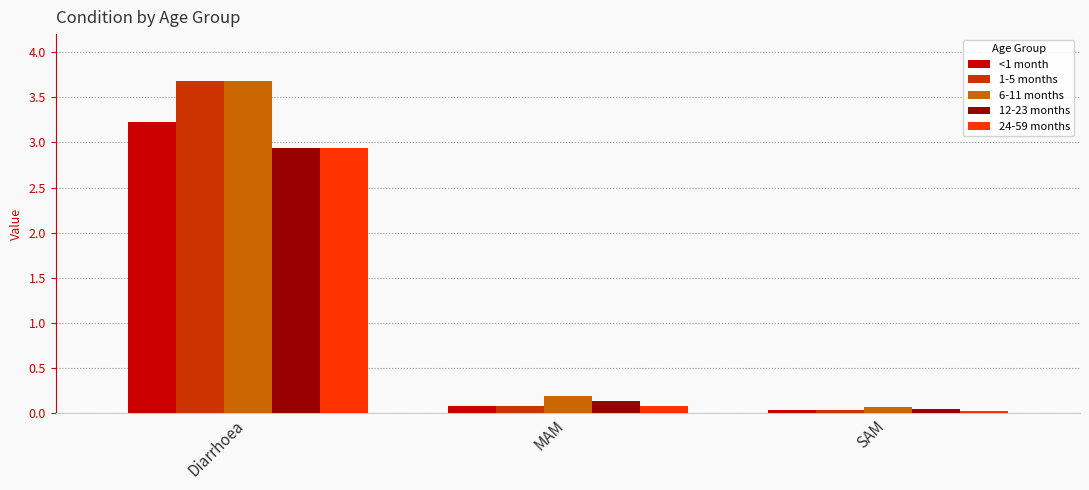

What is the highest value of the 24-59 months series?

2.9